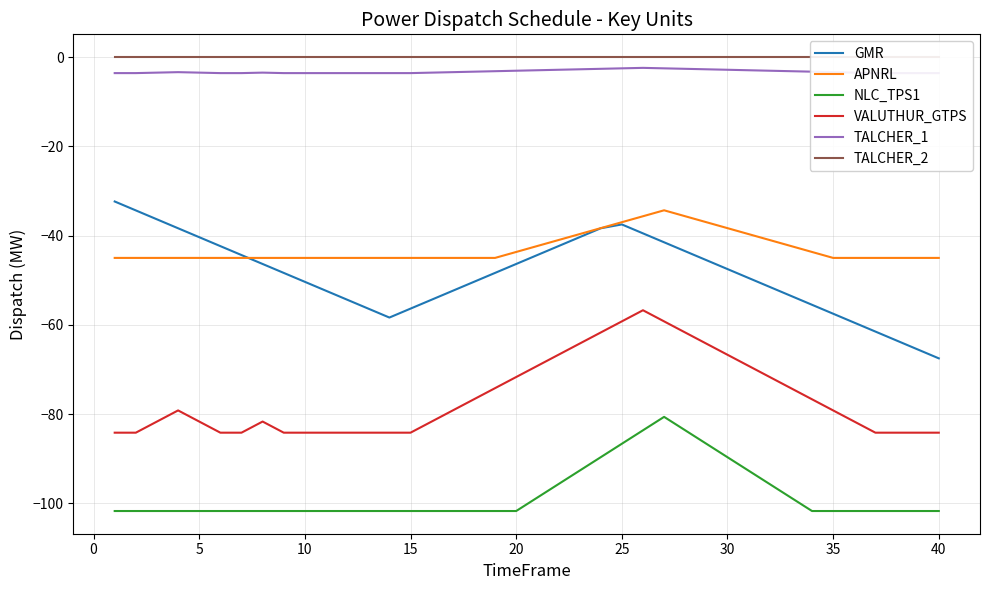

What is the maximum value for VALUTHUR_GTPS?

-56.7